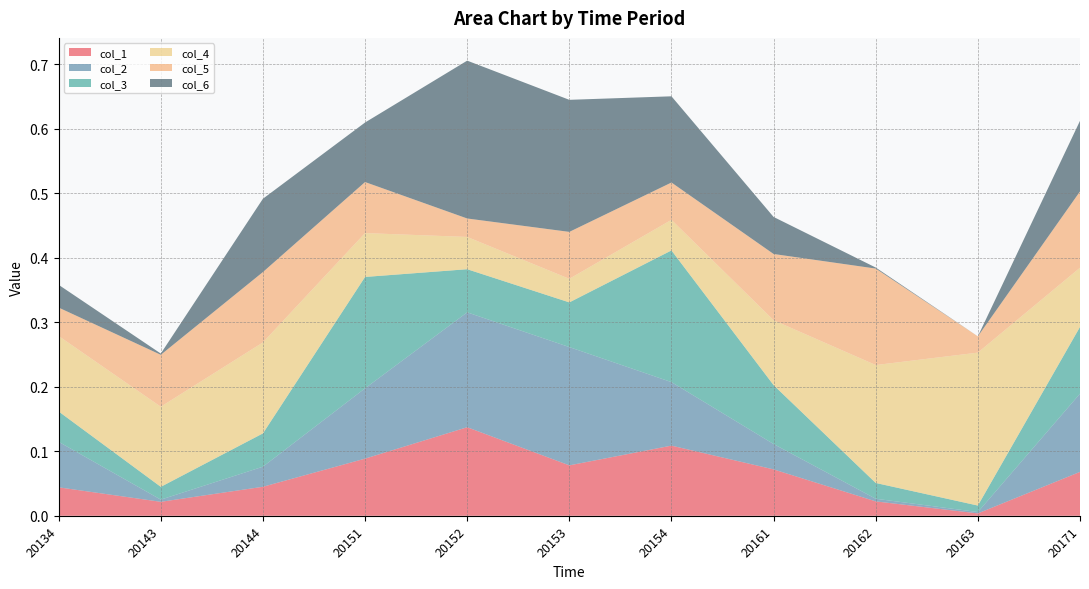

Reading left to right, what are all the values shown in this chart?

col_1: 20134=0.0	20143=0.0	20144=0.0	20151=0.1	20152=0.1	20153=0.1	20154=0.1	20161=0.1	20162=0.0	20163=0.0	20171=0.1
col_2: 20134=0.1	20143=0.0	20144=0.0	20151=0.1	20152=0.2	20153=0.2	20154=0.1	20161=0.0	20162=0.0	20163=0.0	20171=0.1
col_3: 20134=0.0	20143=0.0	20144=0.1	20151=0.2	20152=0.1	20153=0.1	20154=0.2	20161=0.1	20162=0.0	20163=0.0	20171=0.1
col_4: 20134=0.1	20143=0.1	20144=0.1	20151=0.1	20152=0.1	20153=0.0	20154=0.0	20161=0.1	20162=0.2	20163=0.2	20171=0.1
col_5: 20134=0.0	20143=0.1	20144=0.1	20151=0.1	20152=0.0	20153=0.1	20154=0.1	20161=0.1	20162=0.1	20163=0.0	20171=0.1
col_6: 20134=0.0	20143=0.0	20144=0.1	20151=0.1	20152=0.2	20153=0.2	20154=0.1	20161=0.1	20162=0.0	20163=0.0	20171=0.1